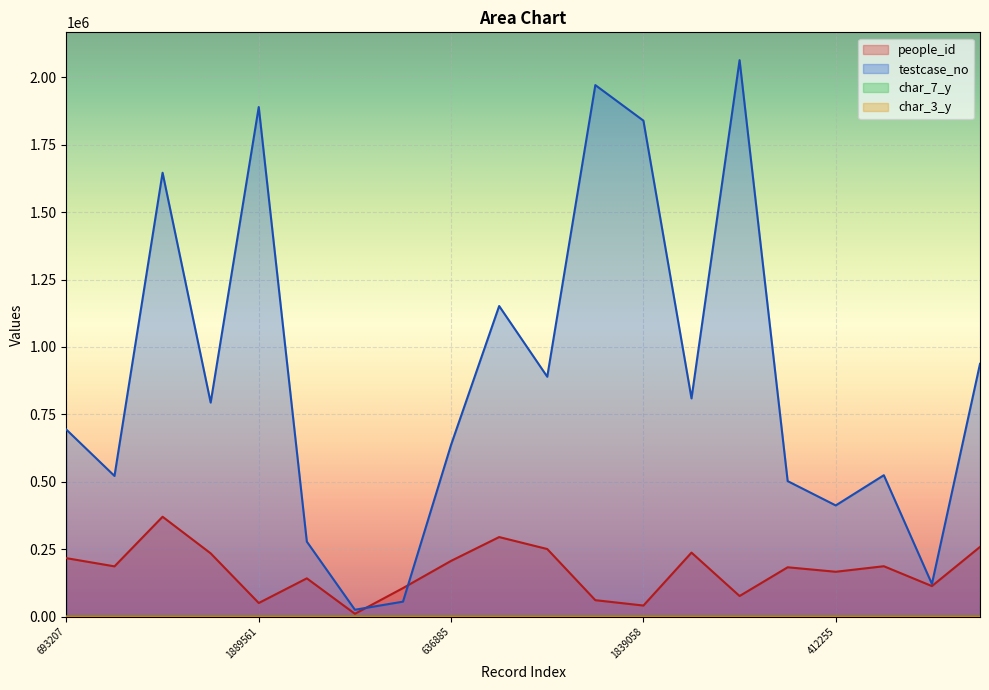

What is the spread (max minus min) of values at 55496?

105730